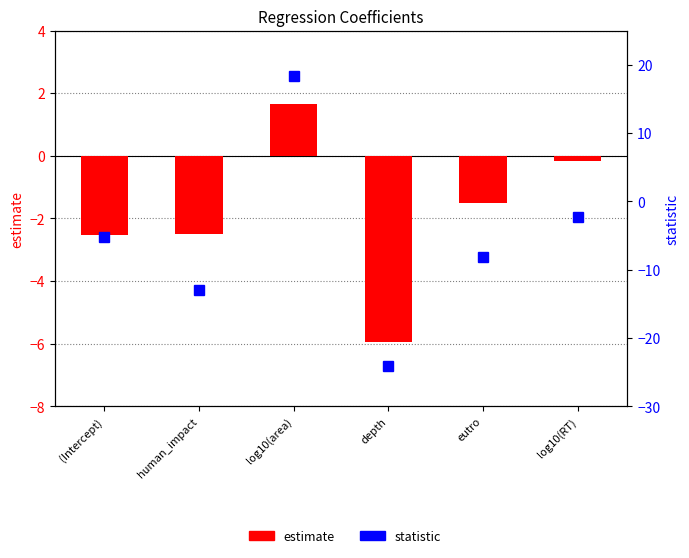

How many bars are there in each group?

2